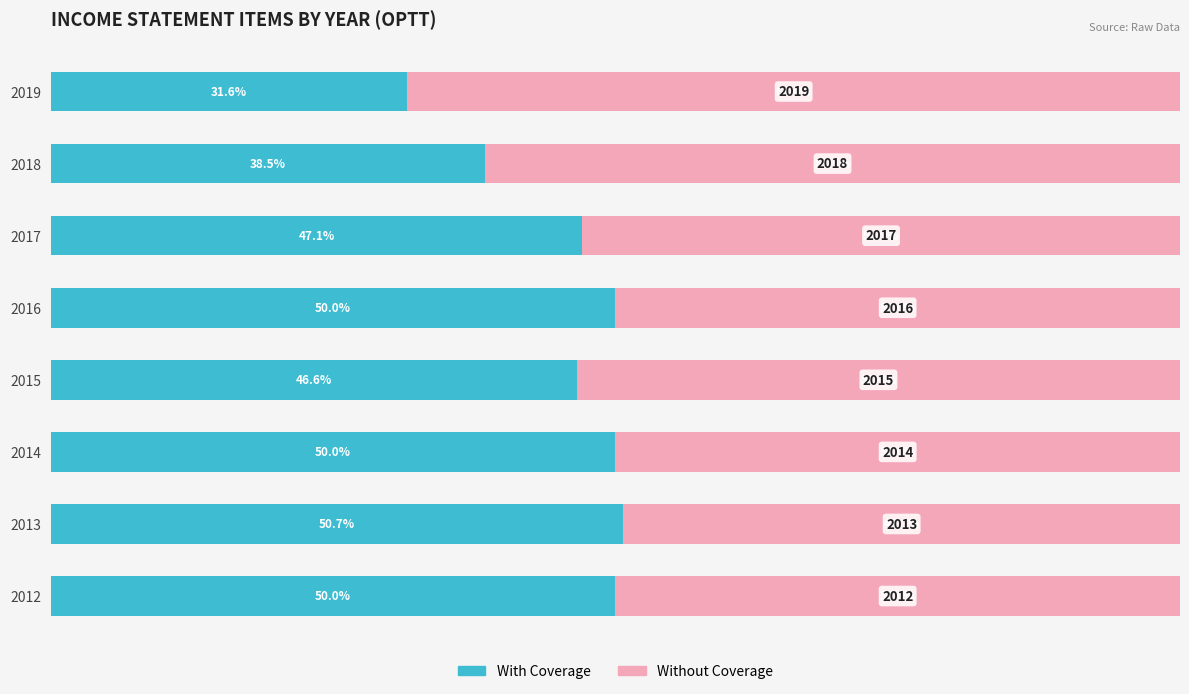

List the series in order of their overall mean, highest first.

Without Coverage, With Coverage